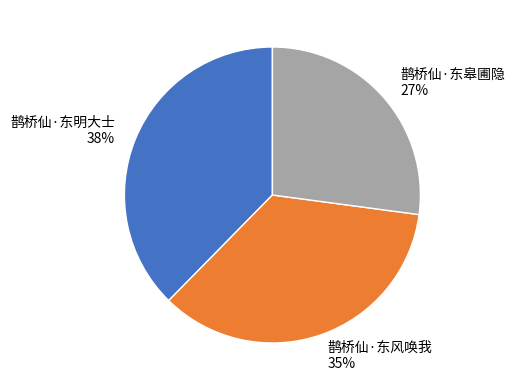

To the nearest percent, what is the difference between the 鹊桥仙·东皋圃隐 and 鹊桥仙·东风唤我 slice percentages?

8%